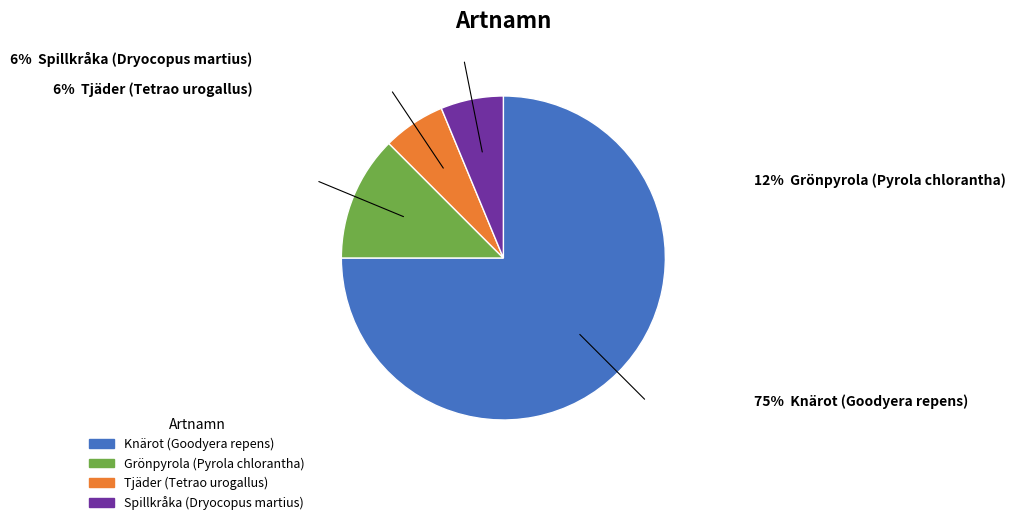

Between Grönpyrola (Pyrola chlorantha) and Spillkråka (Dryocopus martius), which is larger?

Grönpyrola (Pyrola chlorantha)